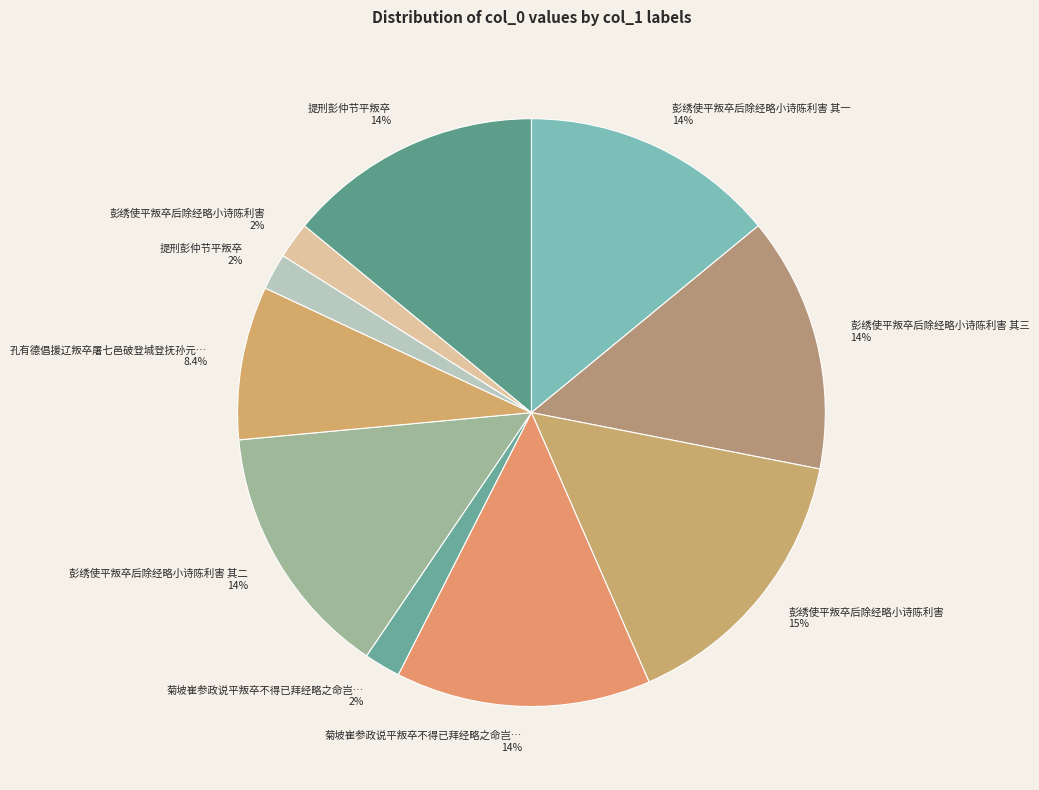

How many slices are in this pie chart?

10